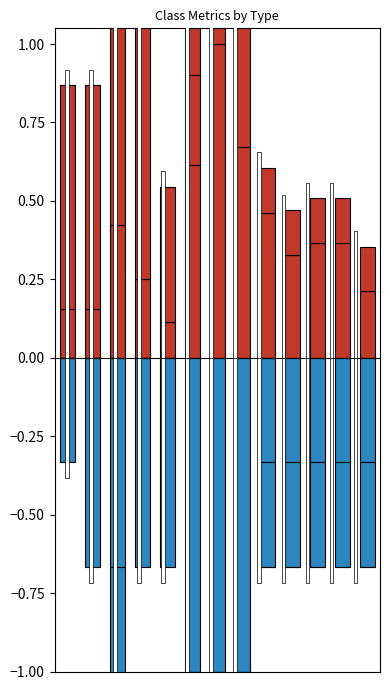

Which series has the largest total across all categories?

LOC